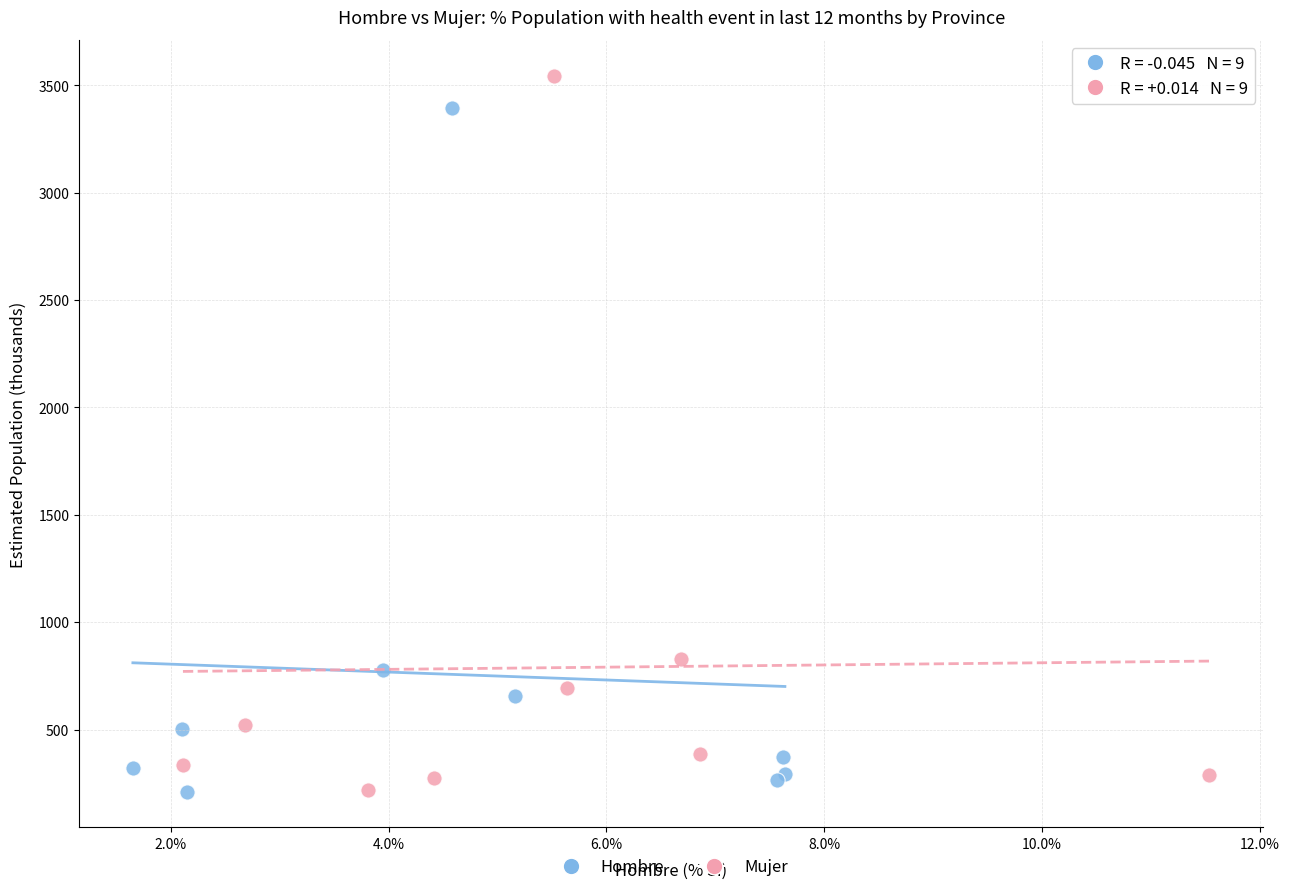

Which series has the widest spread of Y values?

Mujer